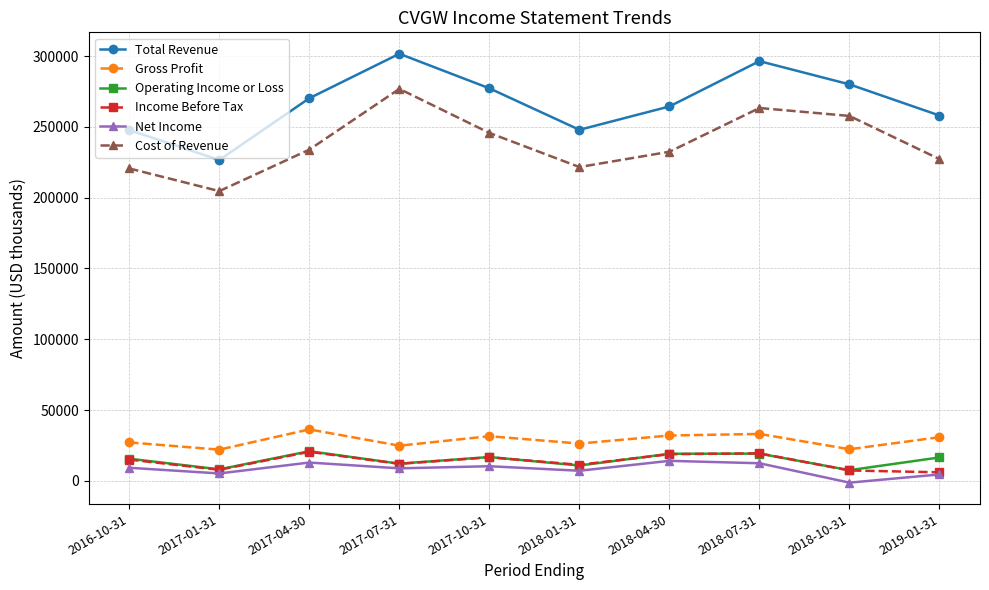

Read the Gross Profit value at 2018-10-31.

22300